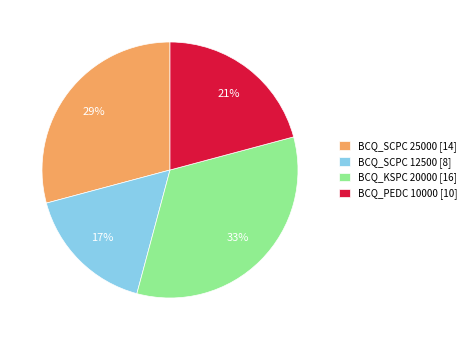

To the nearest percent, what is the average slice percentage?

25%